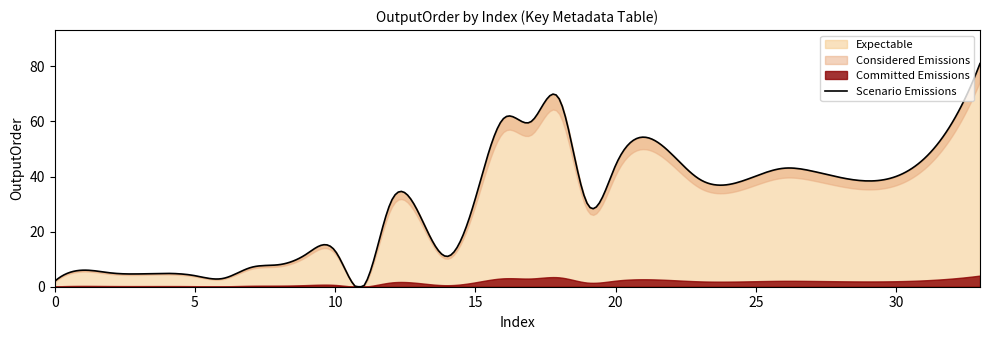

At 30, list the series in order from smallest to largest.

Considered Emissions, Committed Emissions, Expectable, Scenario Emissions